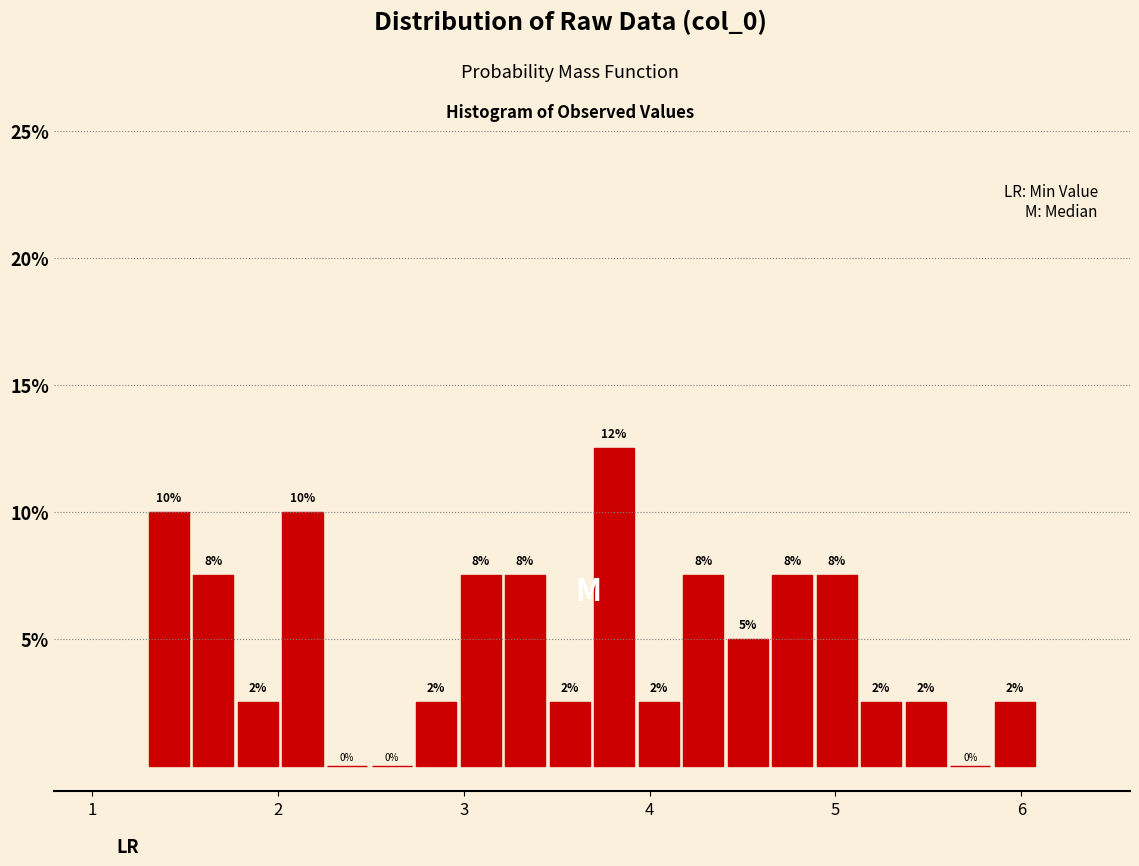

Read against the x-axis, roughly where is the centre of the tallest bar?

3.8